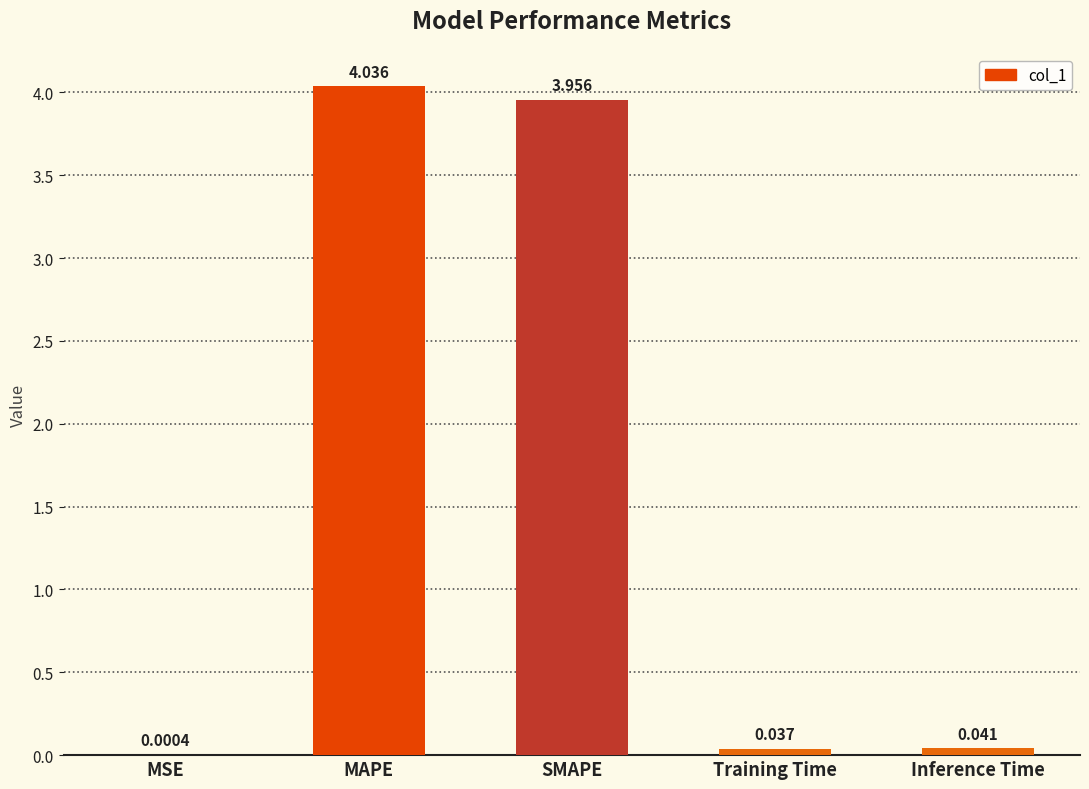

Count the number of categories in the chart.

5